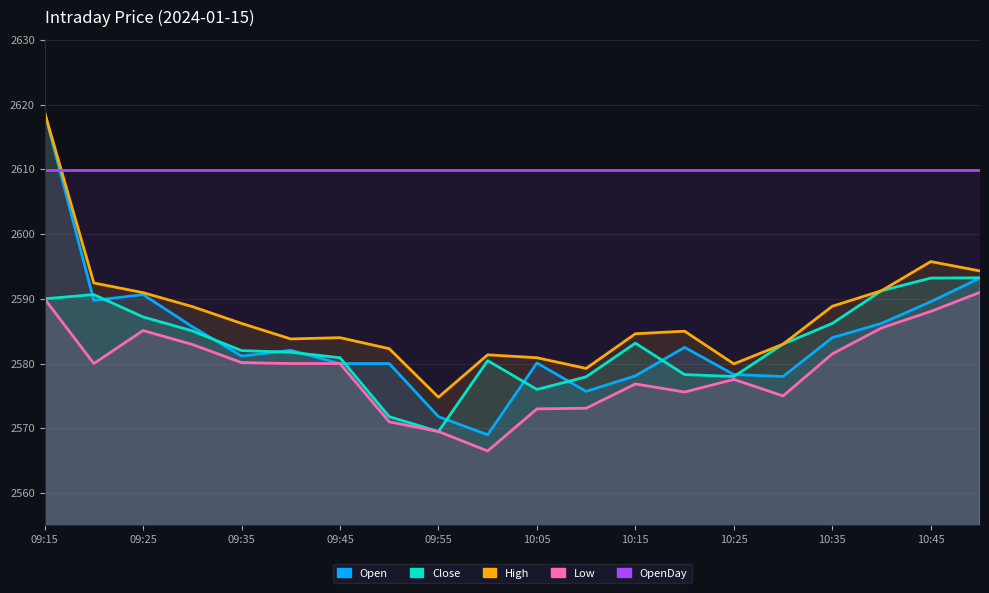

Does the chart display data point markers on the line(s)?

No